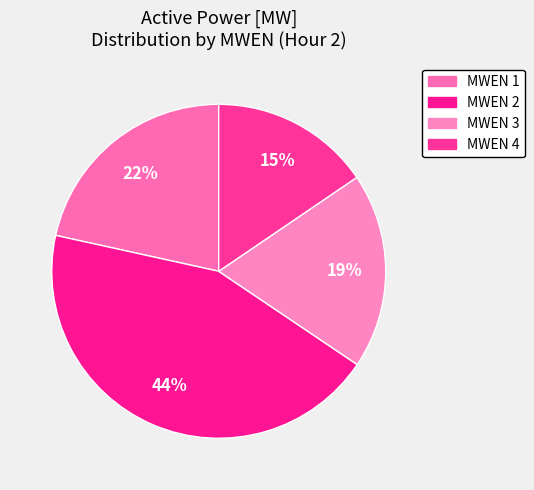

What is the largest slice in the pie chart?

MWEN 2